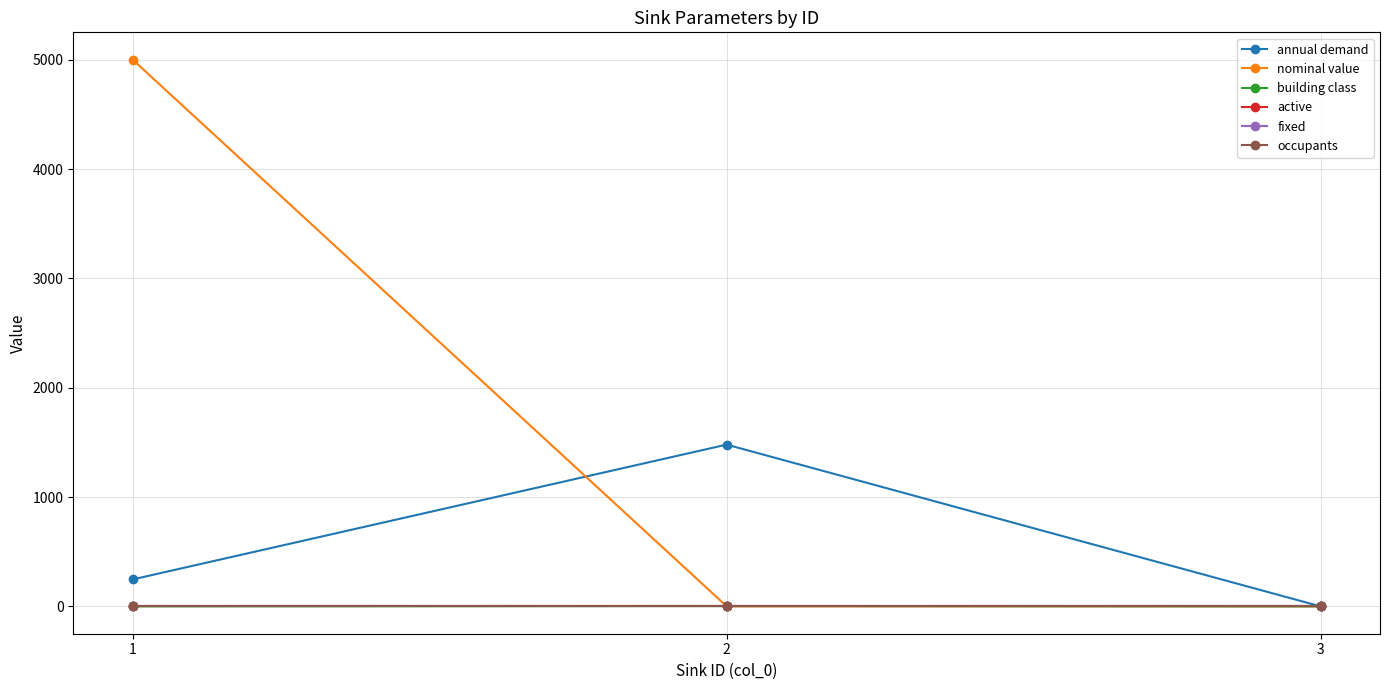

Rank the series at 2 from lowest to highest value.

occupants, nominal value, active, fixed, building class, annual demand